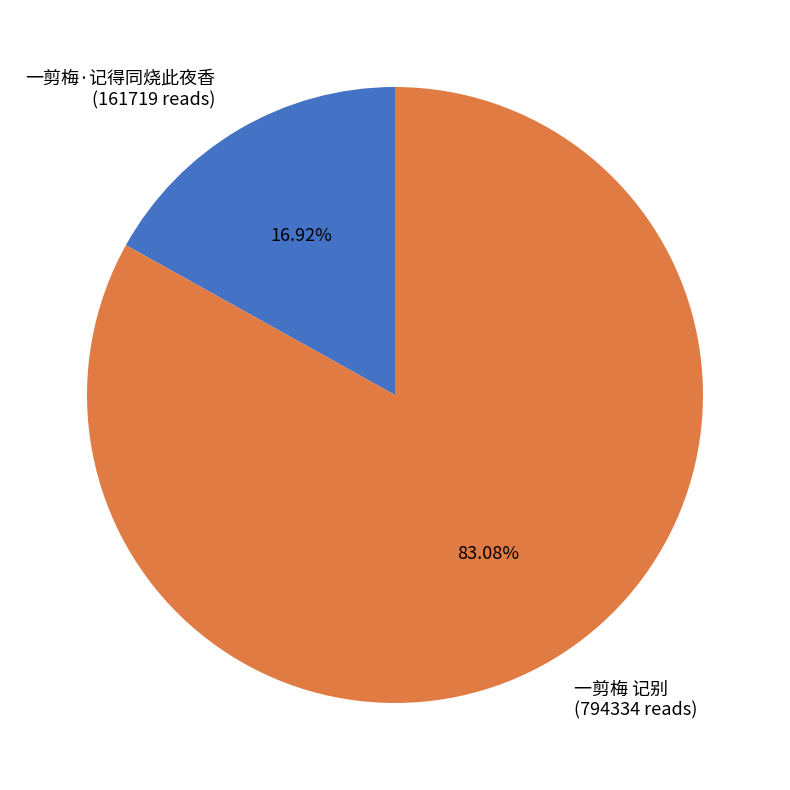

Rank the categories by value from highest to lowest.

一剪梅 记别, 一剪梅·记得同烧此夜香